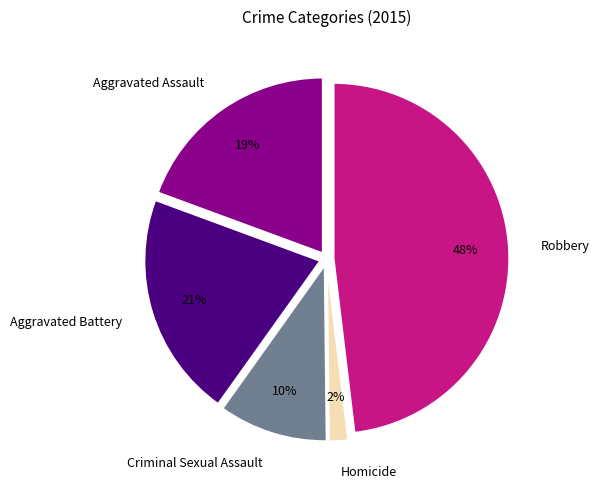

True or false: Robbery accounts for 48% of the total.

True